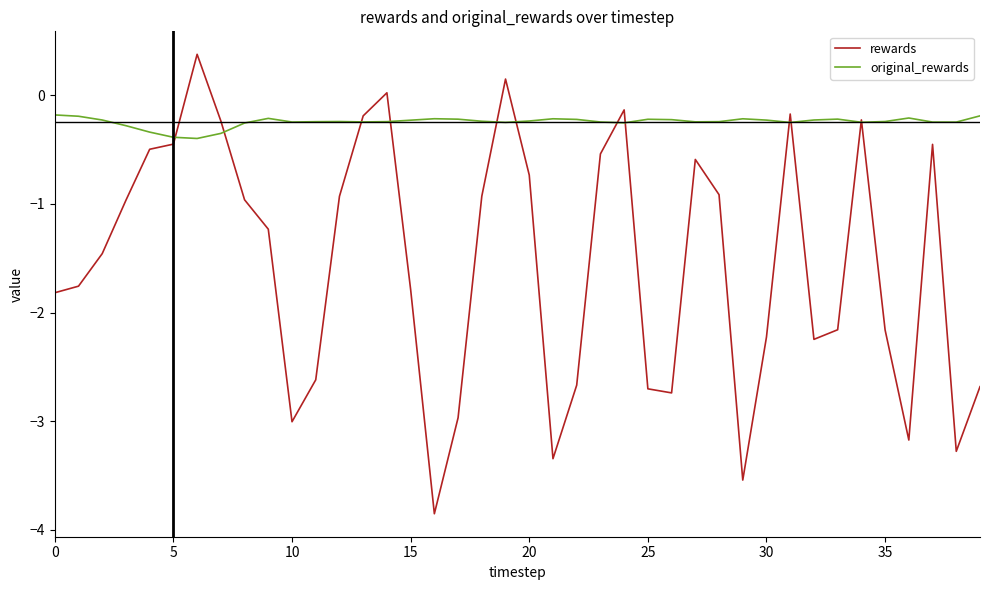

At how many categories does at least one series exceed 0?

3